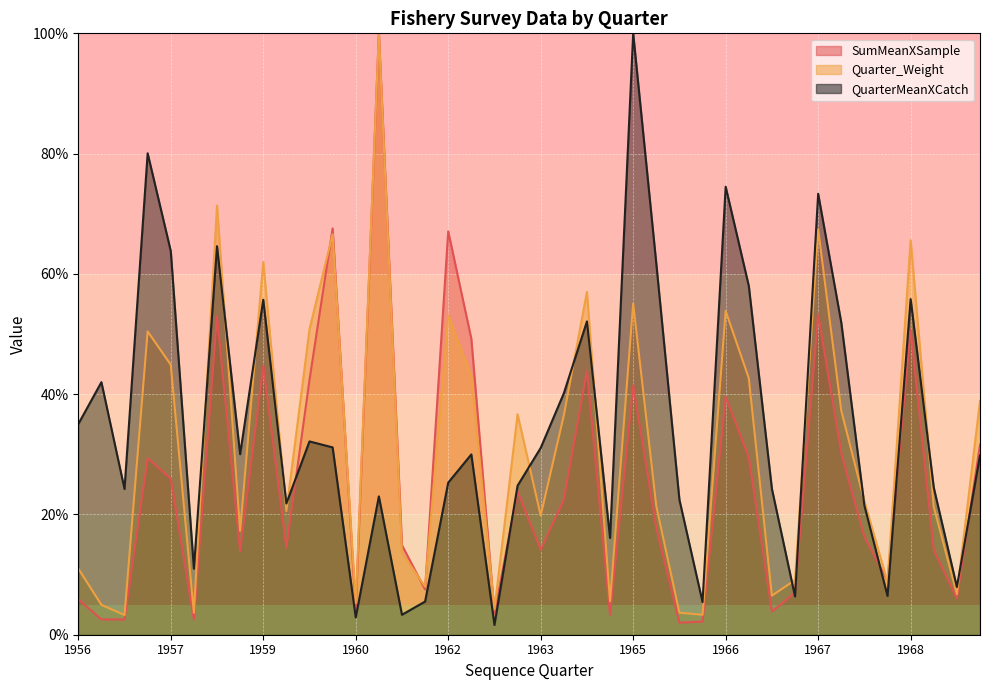

At which category is the sum across all series the highest?

1961